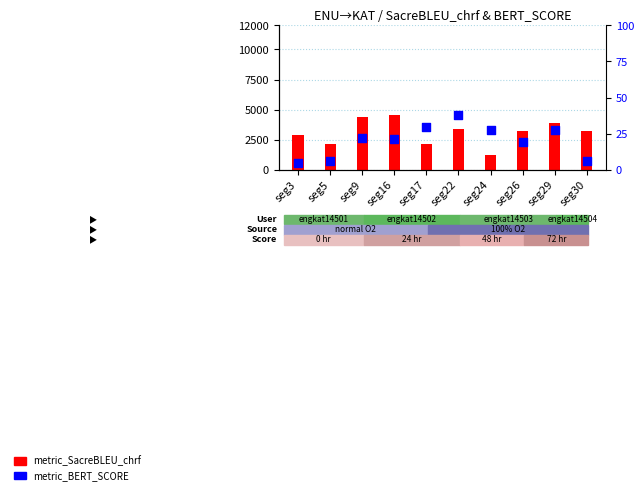

Which series reaches the minimum Y coordinate?

metric_BERT_SCORE